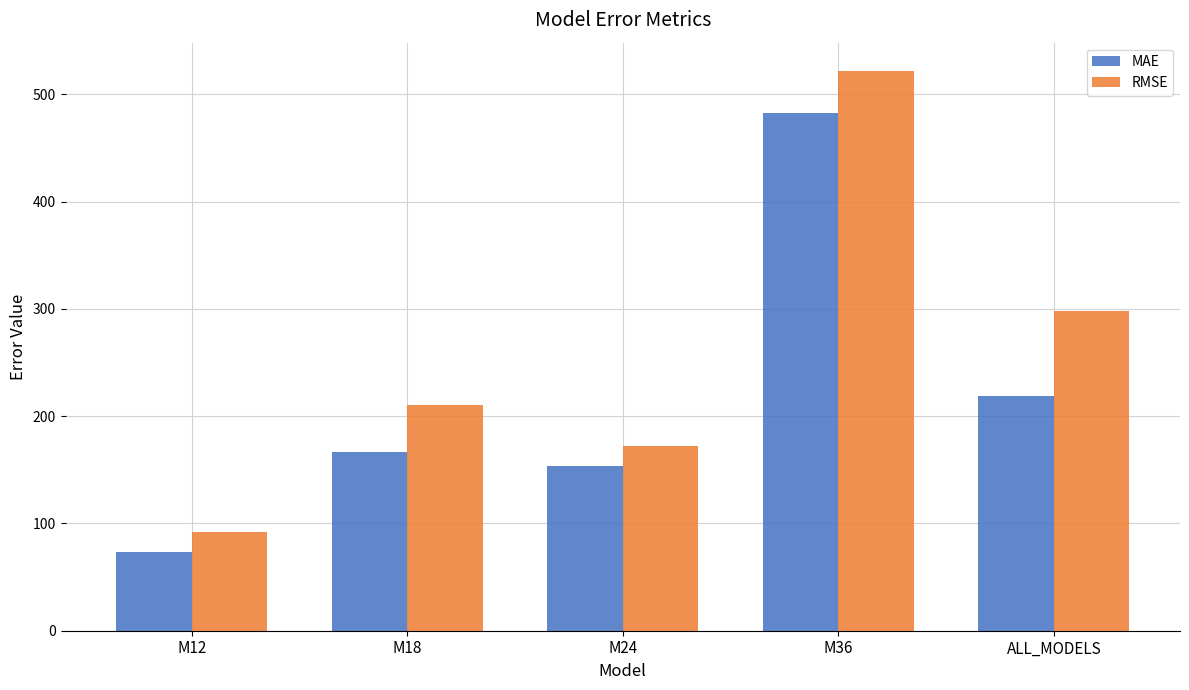

What is the value of the MAE bar at the 4th from the left?

483.0